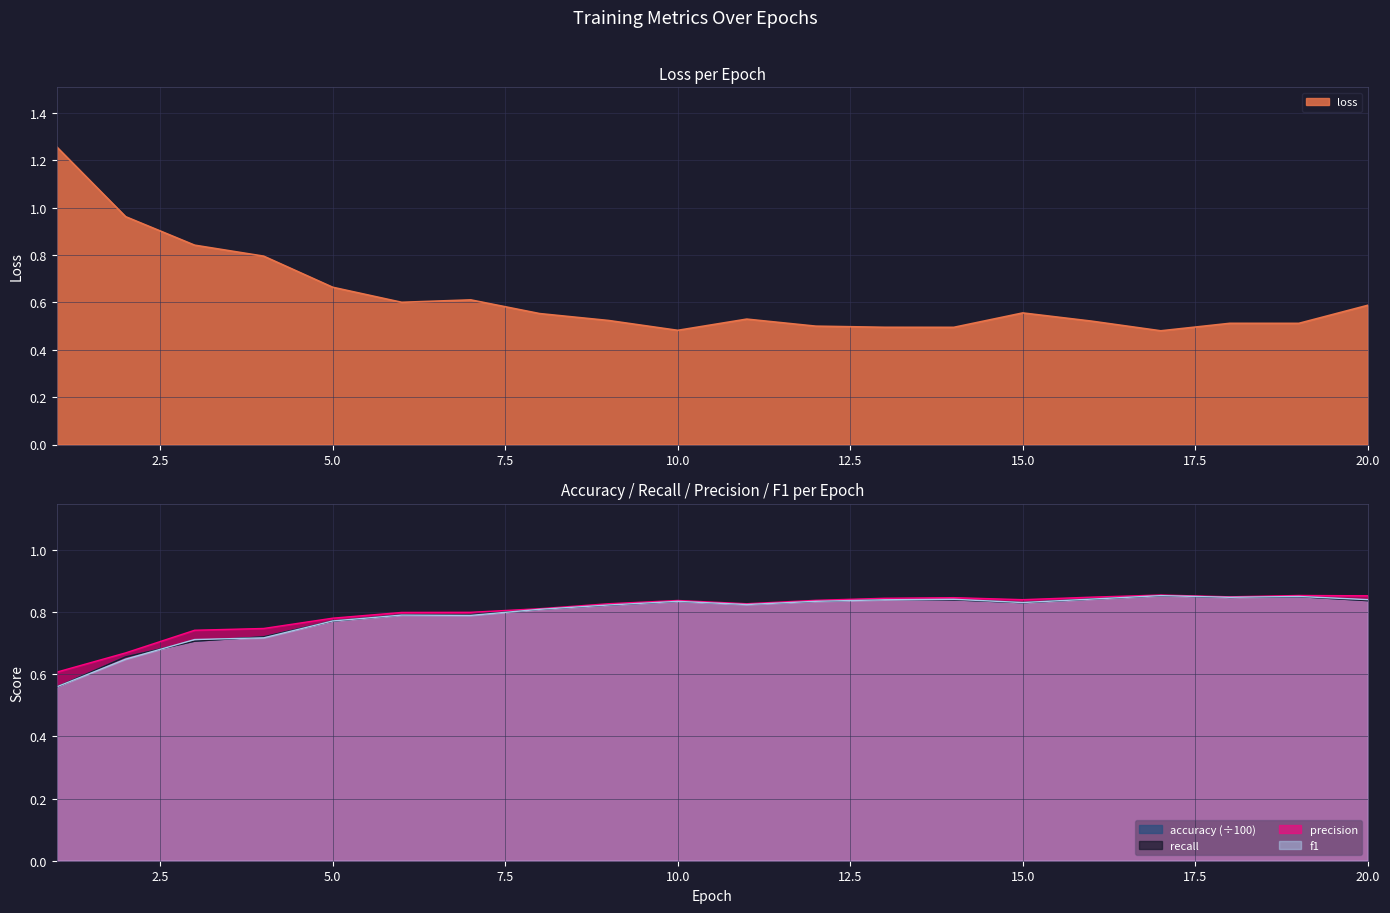

At which label does accuracy reach its peak?

17